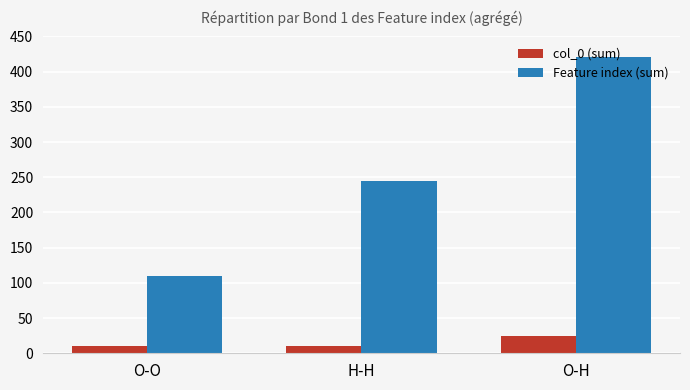

What is the minimum value for col_0 (sum)?

10